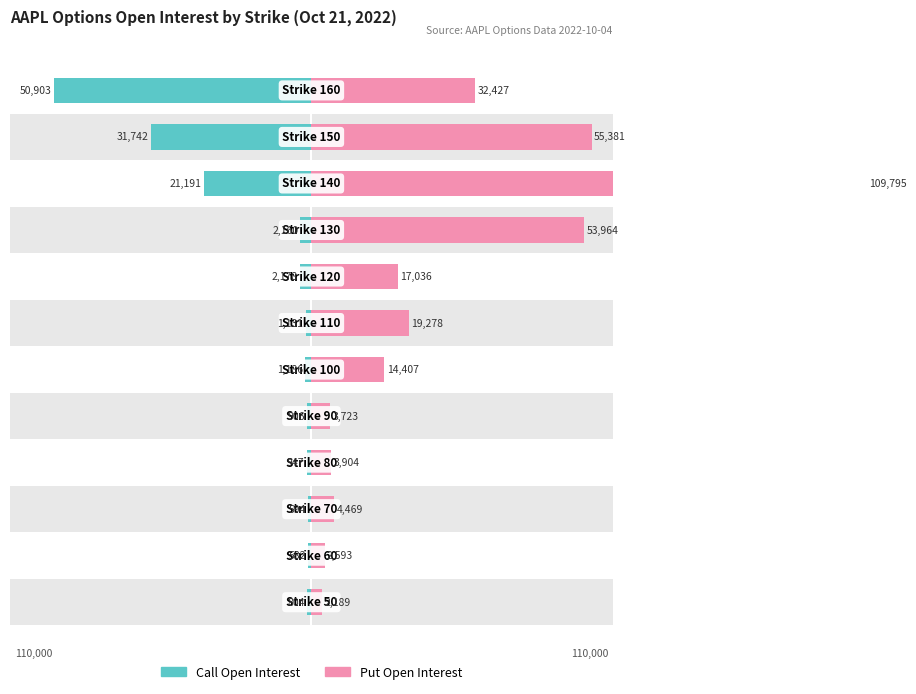

Which series changed the most between 7 and 9?

Put Open Interest